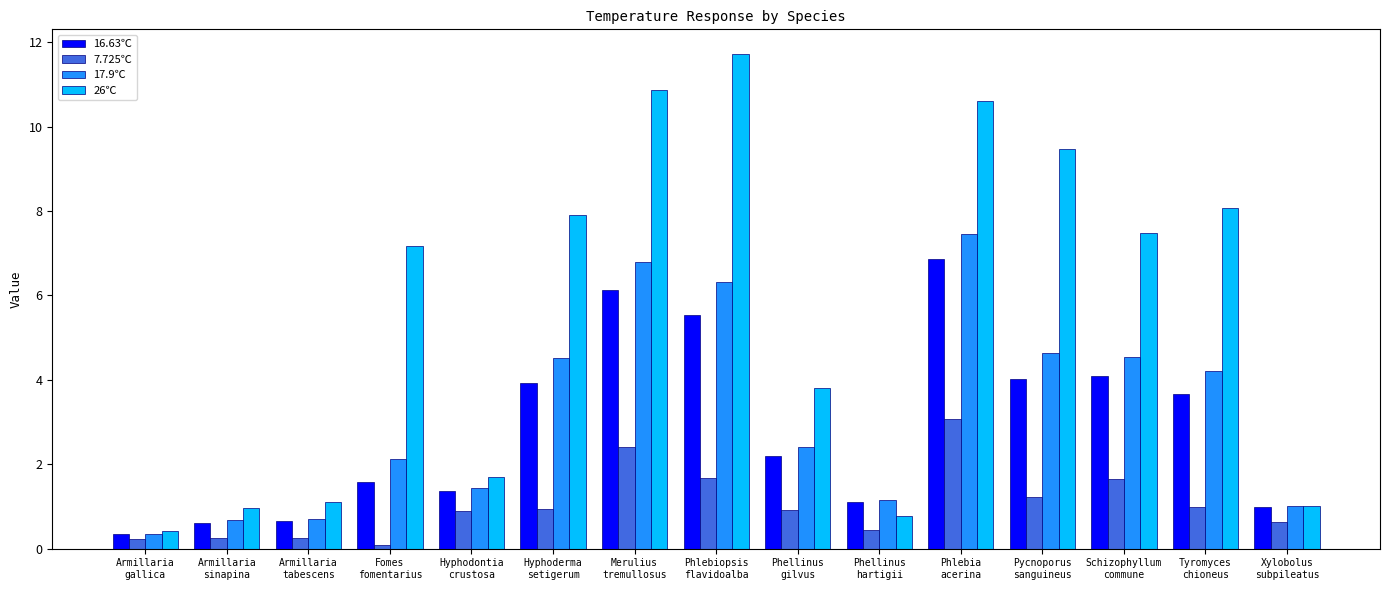

What is the maximum value for 16.63℃?

6.9